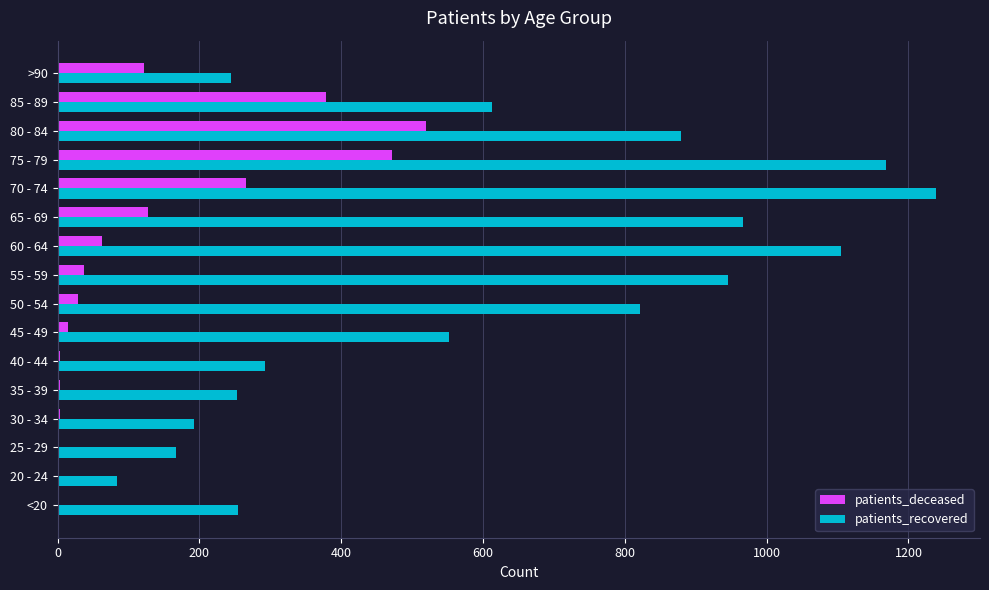

The value of patients_recovered at 75 - 79 is 1893. True or false?

False